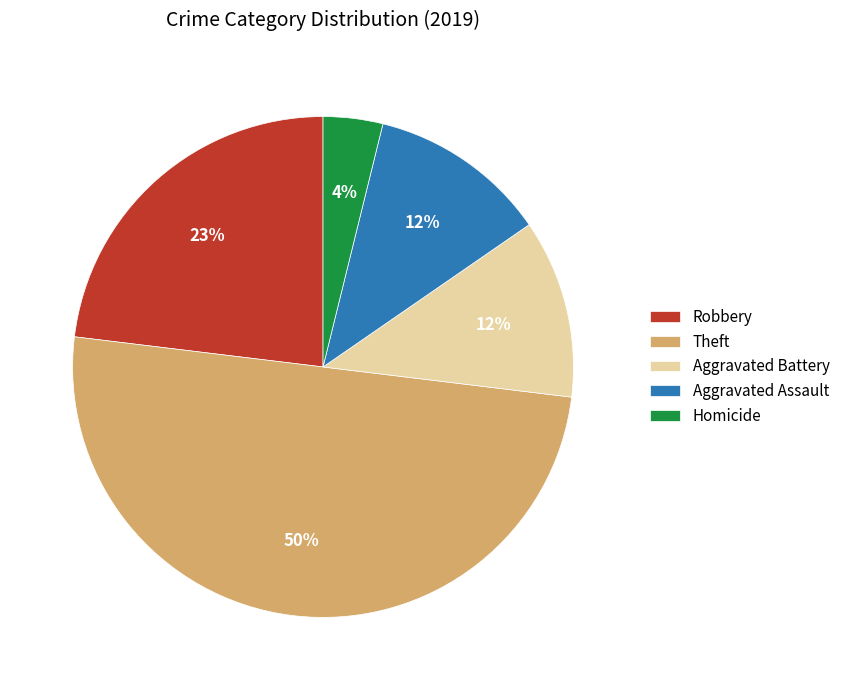

How many slices are in this pie chart?

5